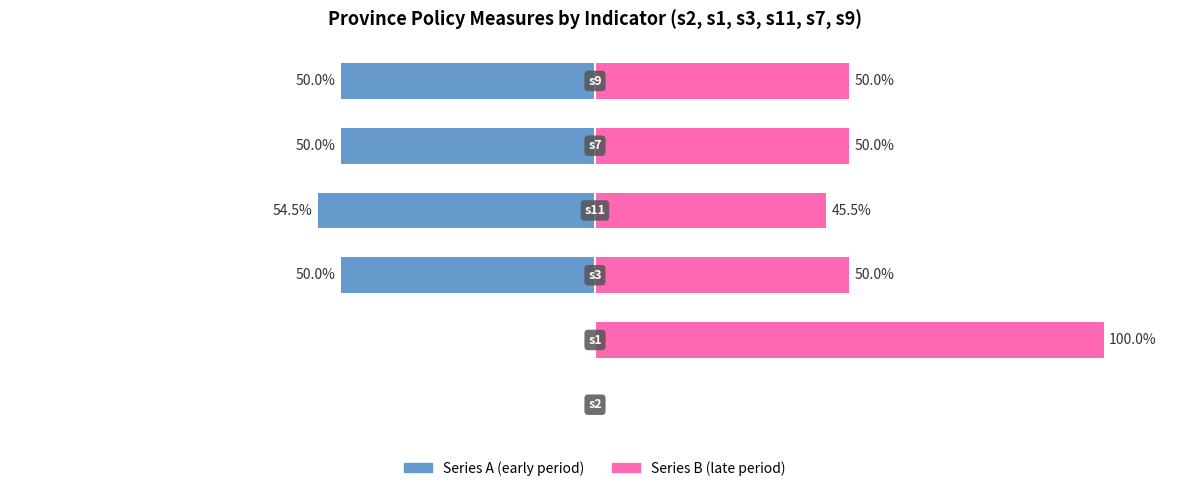

Are the bars horizontal?

Yes